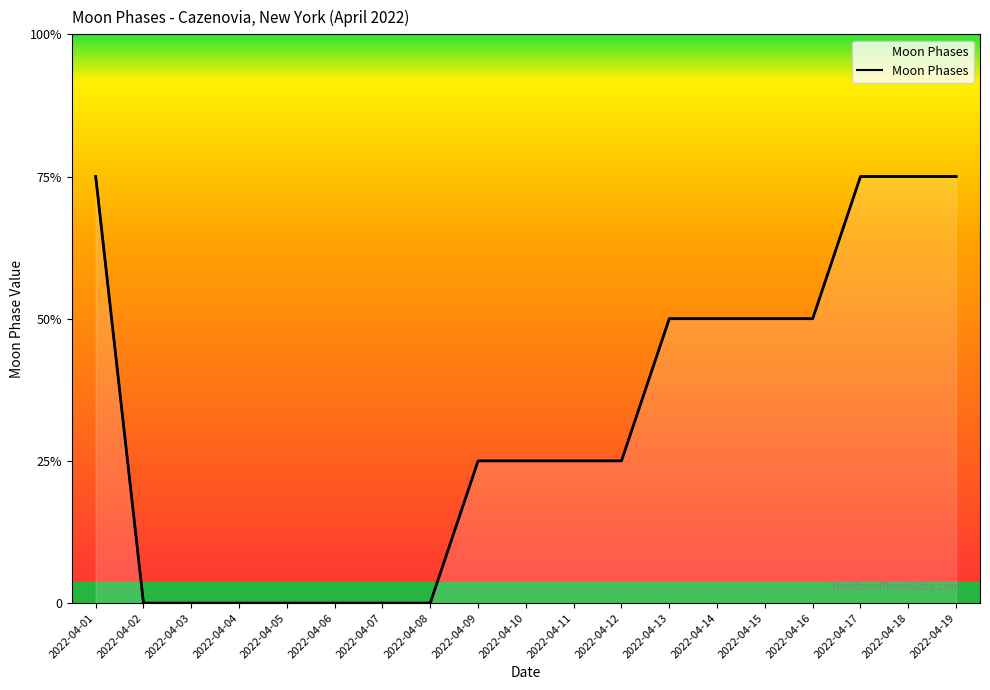

Does the chart have visible grid lines?

No